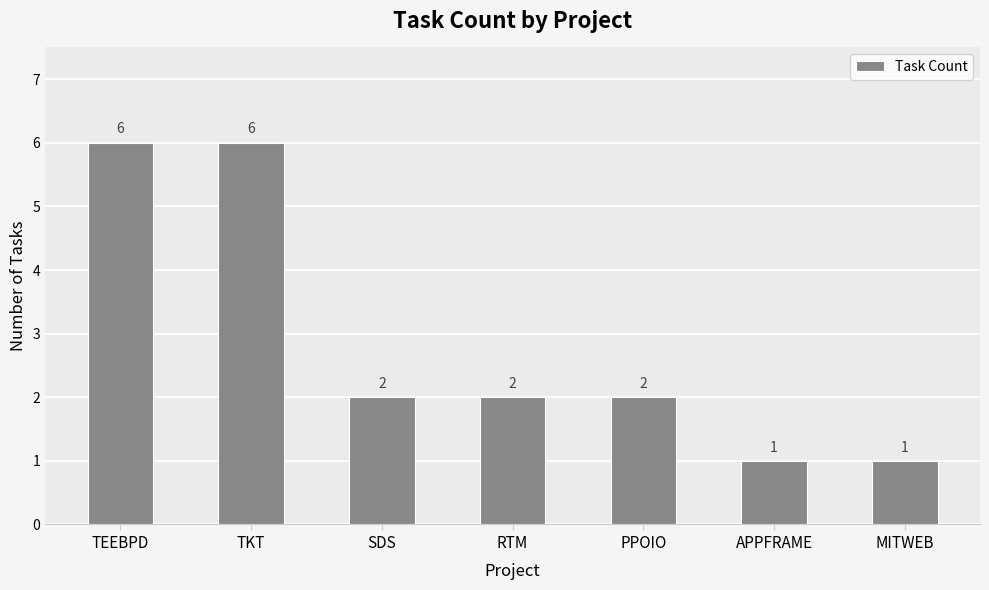

What is the average value?

3